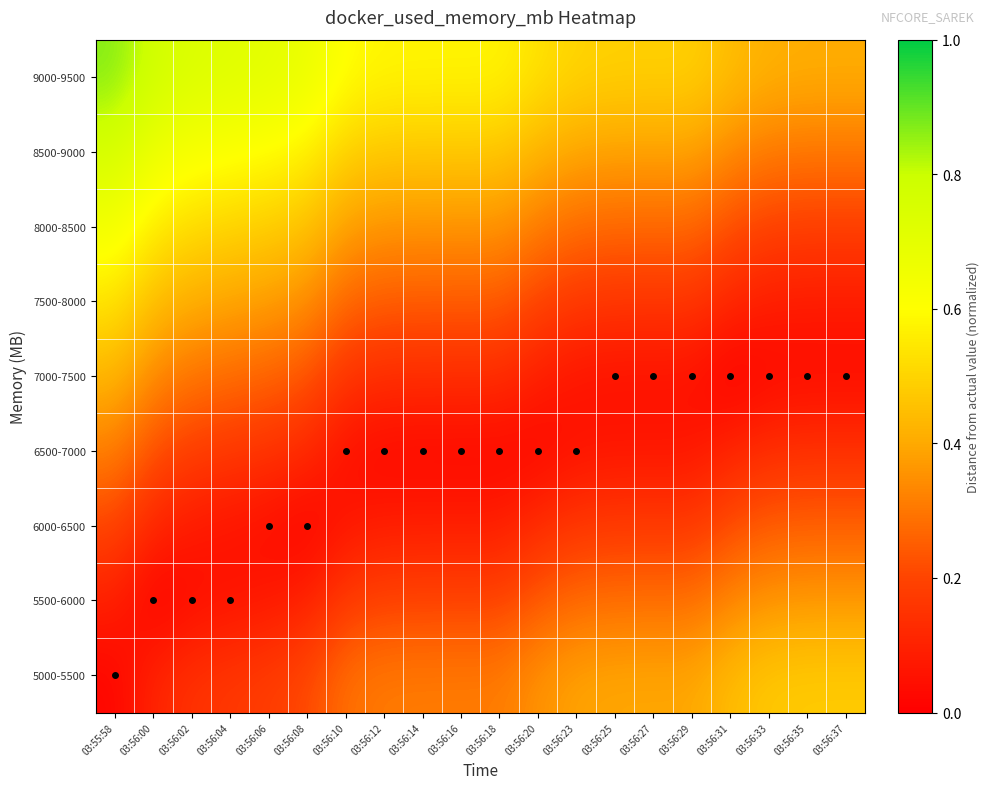

What is the greatest value displayed?

0.9